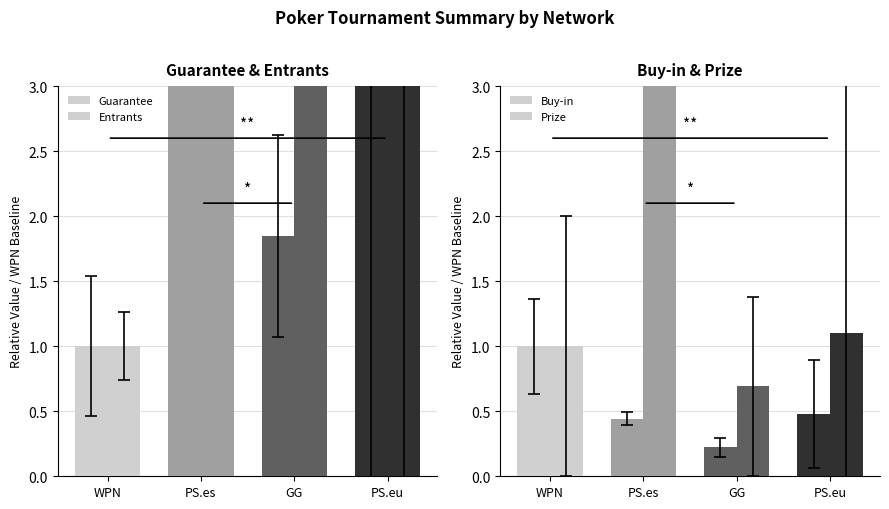

Does the chart contain stacked bars?

No